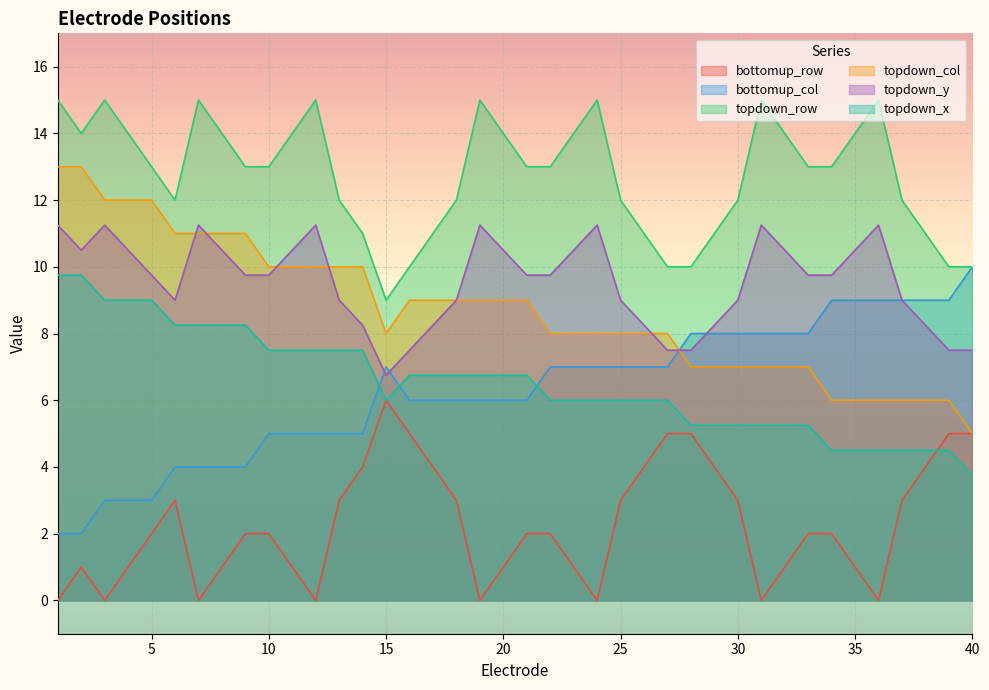

Where does the topdown_col series first go above 9?

1